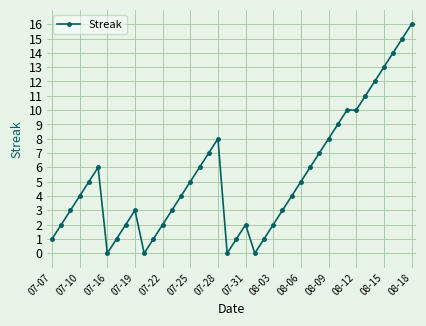

What is the value of the 21st point from the left?

1